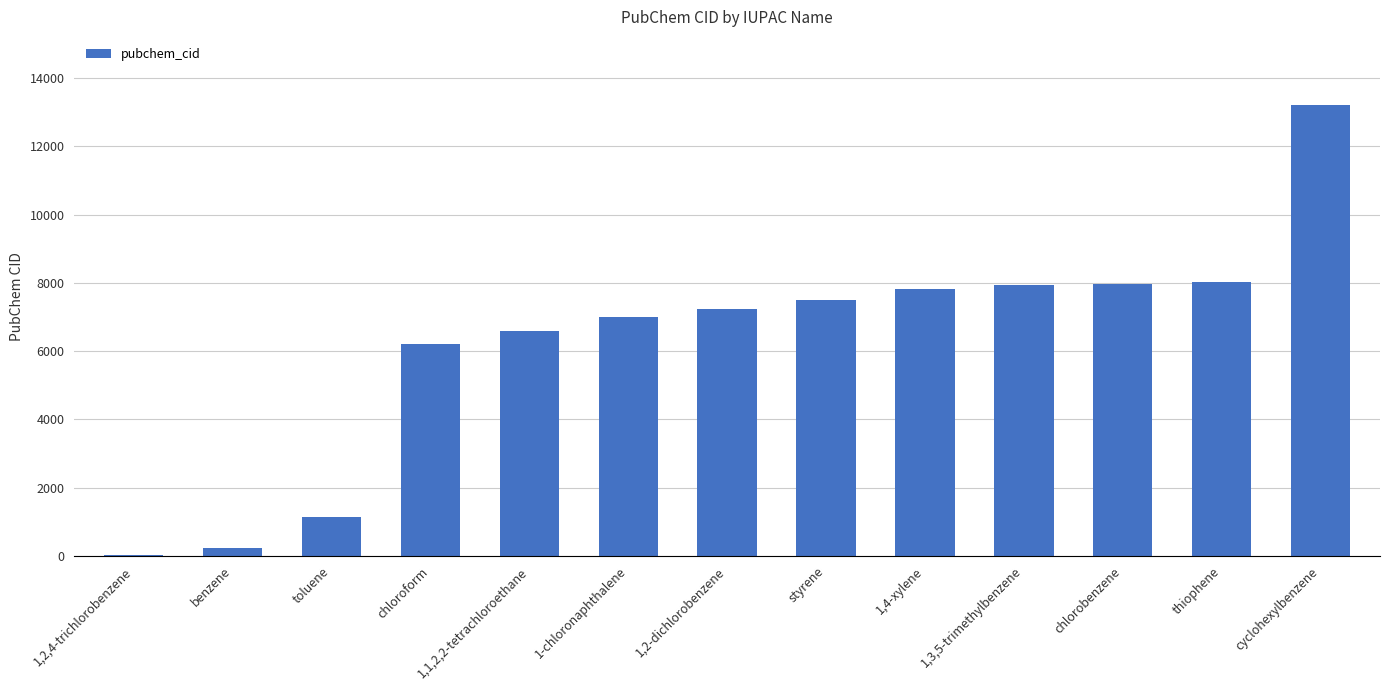

Count the number of categories in the chart.

13